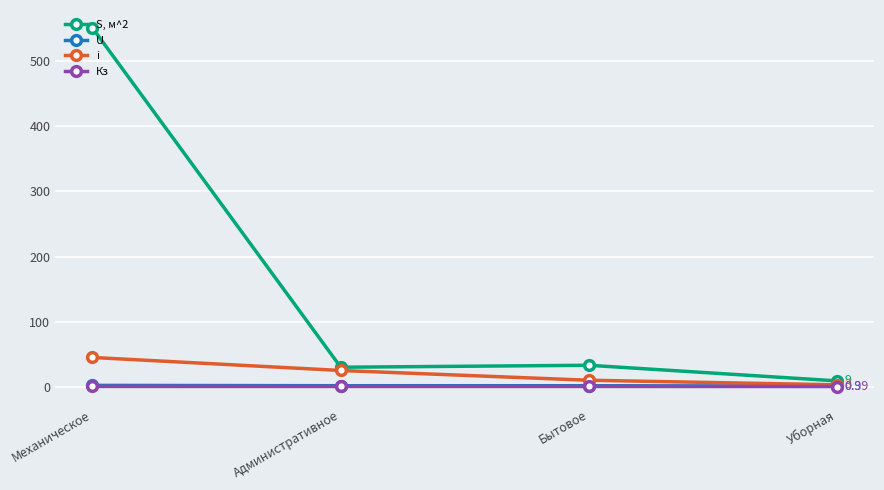

At which category is the sum across all series the highest?

Механическое